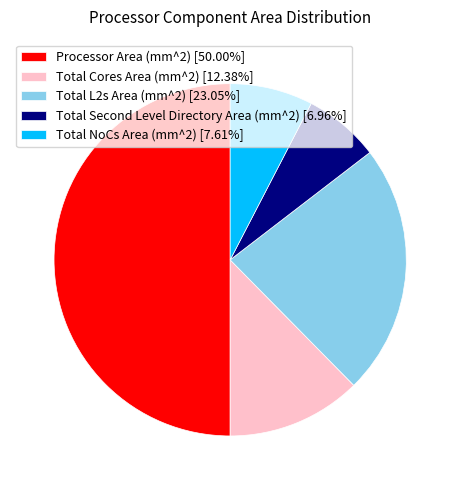

Is the sum of Total NoCs Area (mm^2) [7.61%] and Processor Area (mm^2) [50.00%] greater than half?

Yes